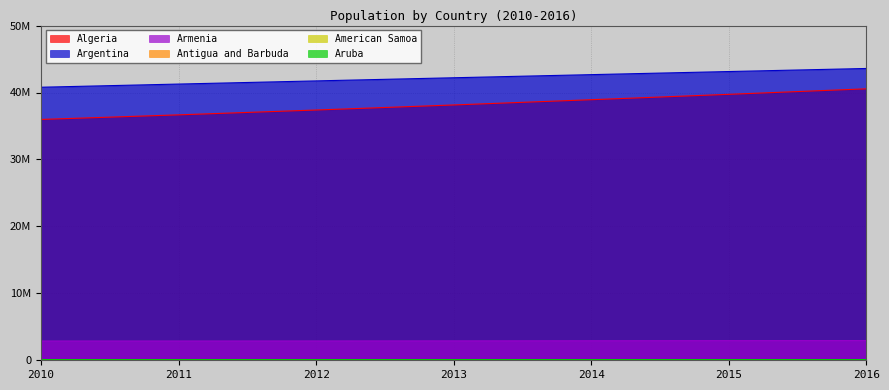

Which series has the widest spread of values?

Algeria